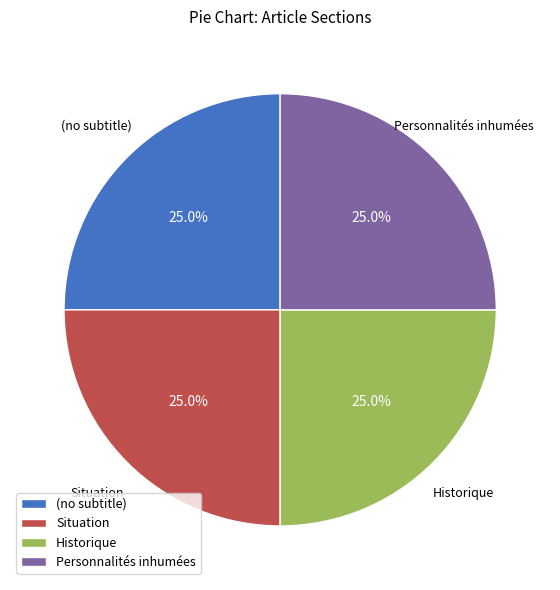

What percentage is the Situation slice, to the nearest percent?

25%